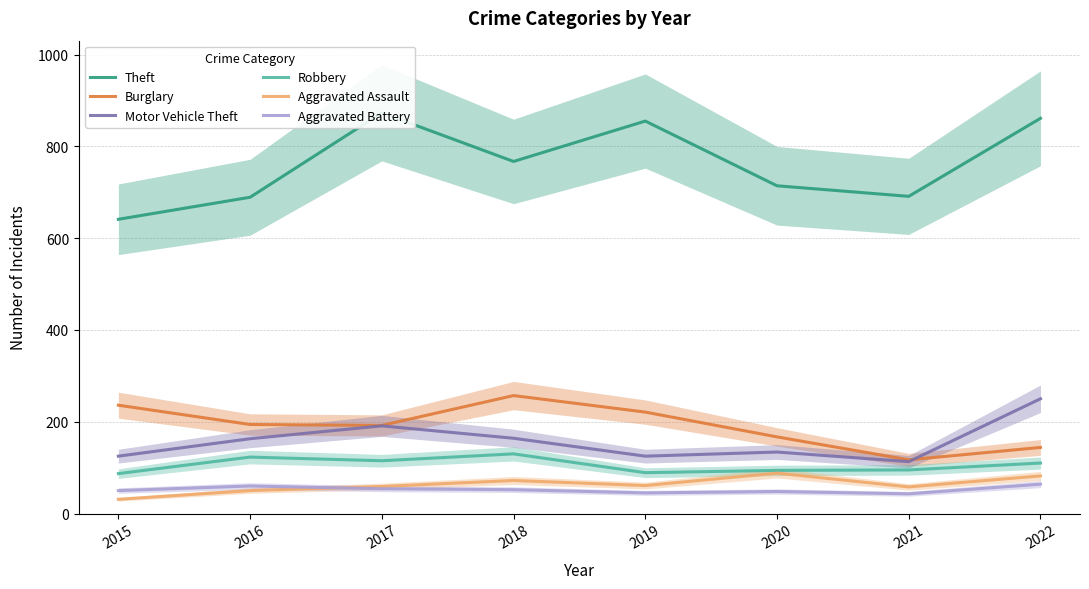

At how many categories does at least one series exceed 520?

8